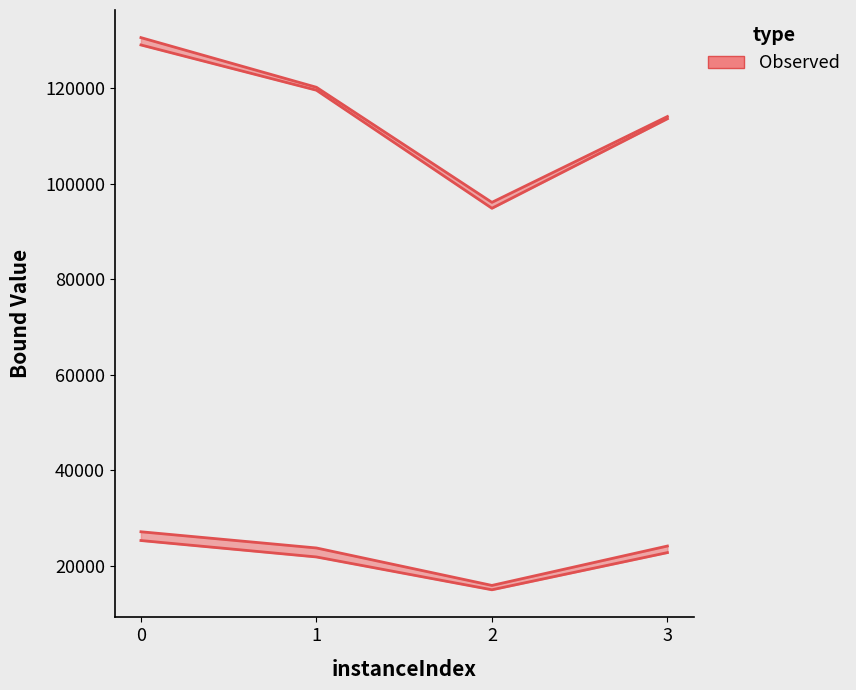

How many values in the rootDualBound series are below 119582?

2